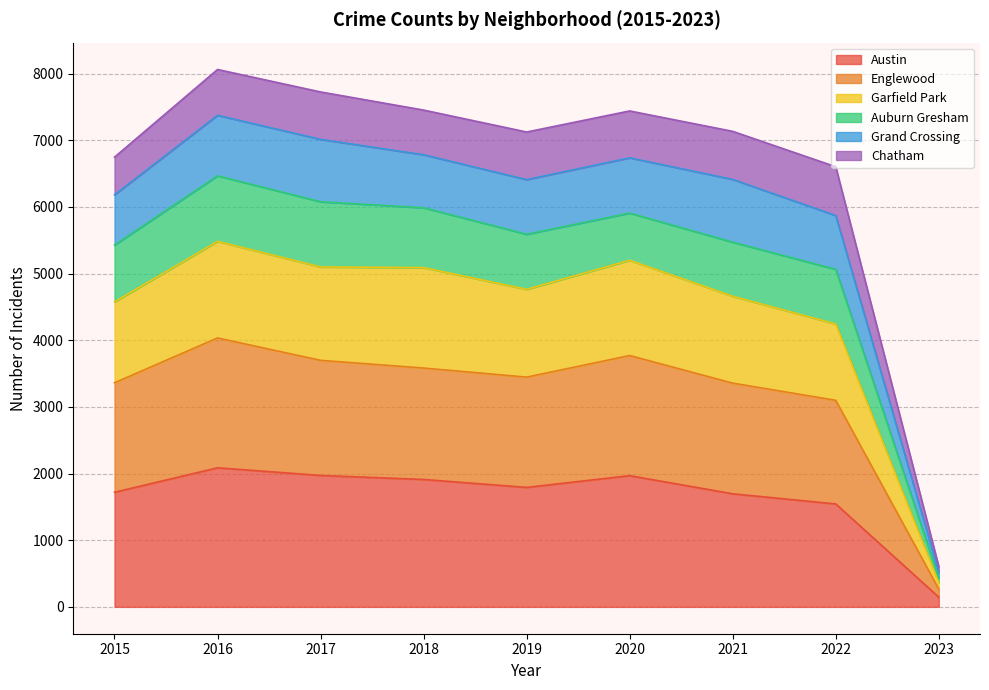

Where is the first local minimum for Austin?

2019